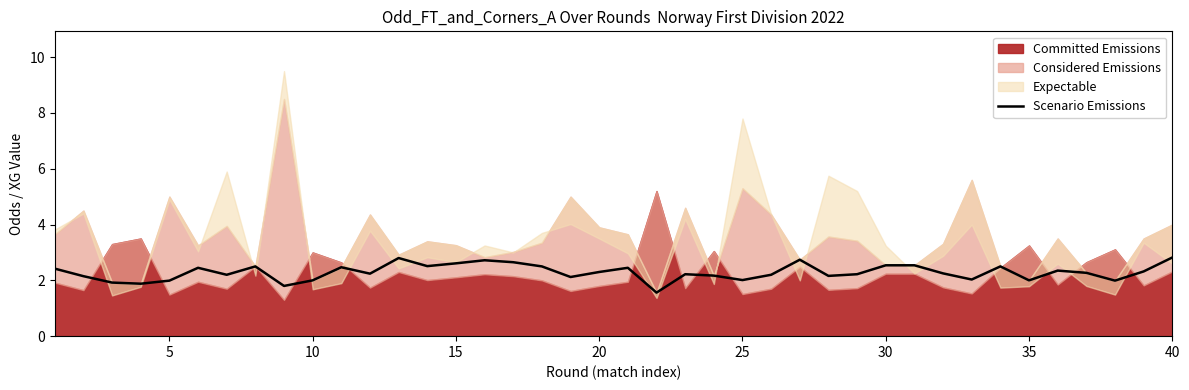

How many interior local peaks (higher than both neighbors) does the data have?

10